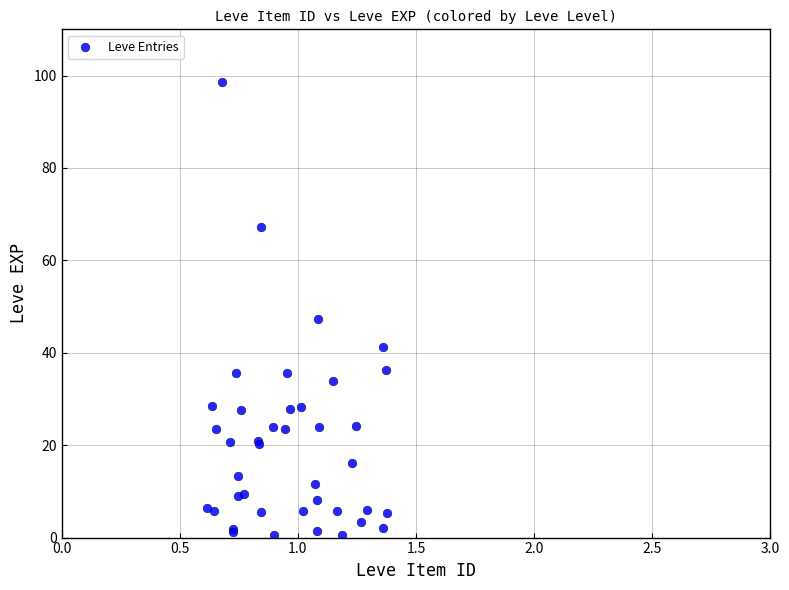

What Y value in the scatter plot is closest to 49?

47.3